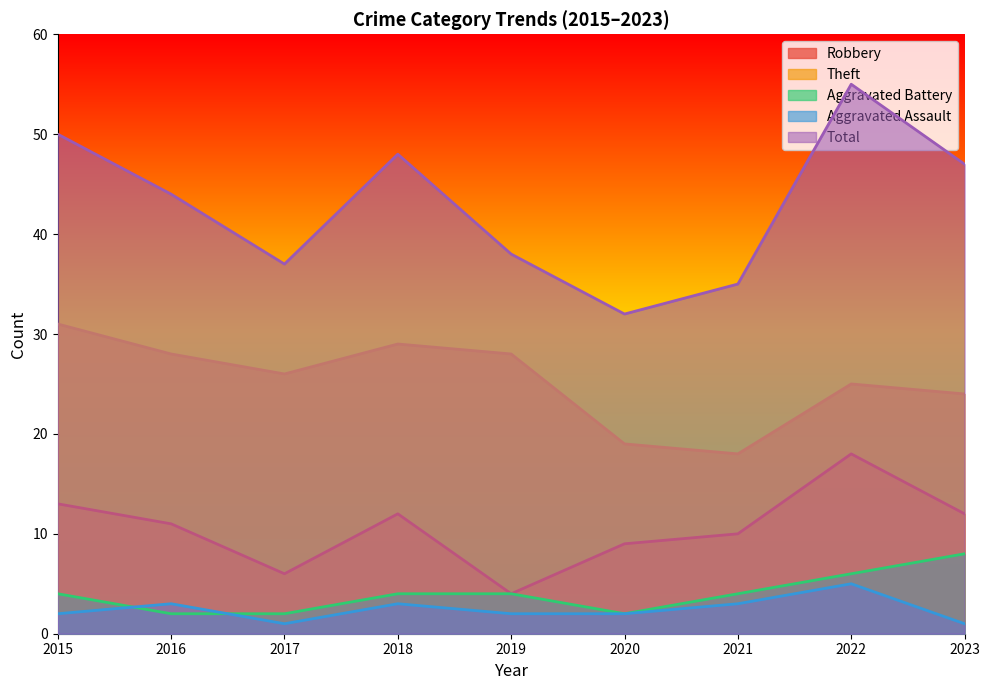

Between 2016 and 2022, which is larger?

2022